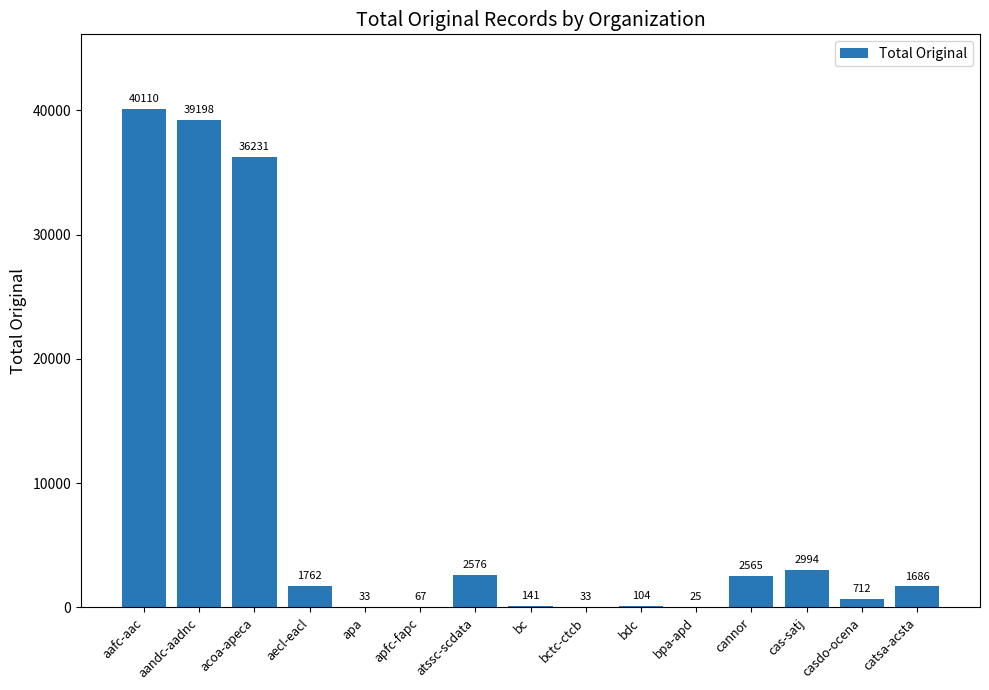

Where does the data first go above 1686?

aafc-aac